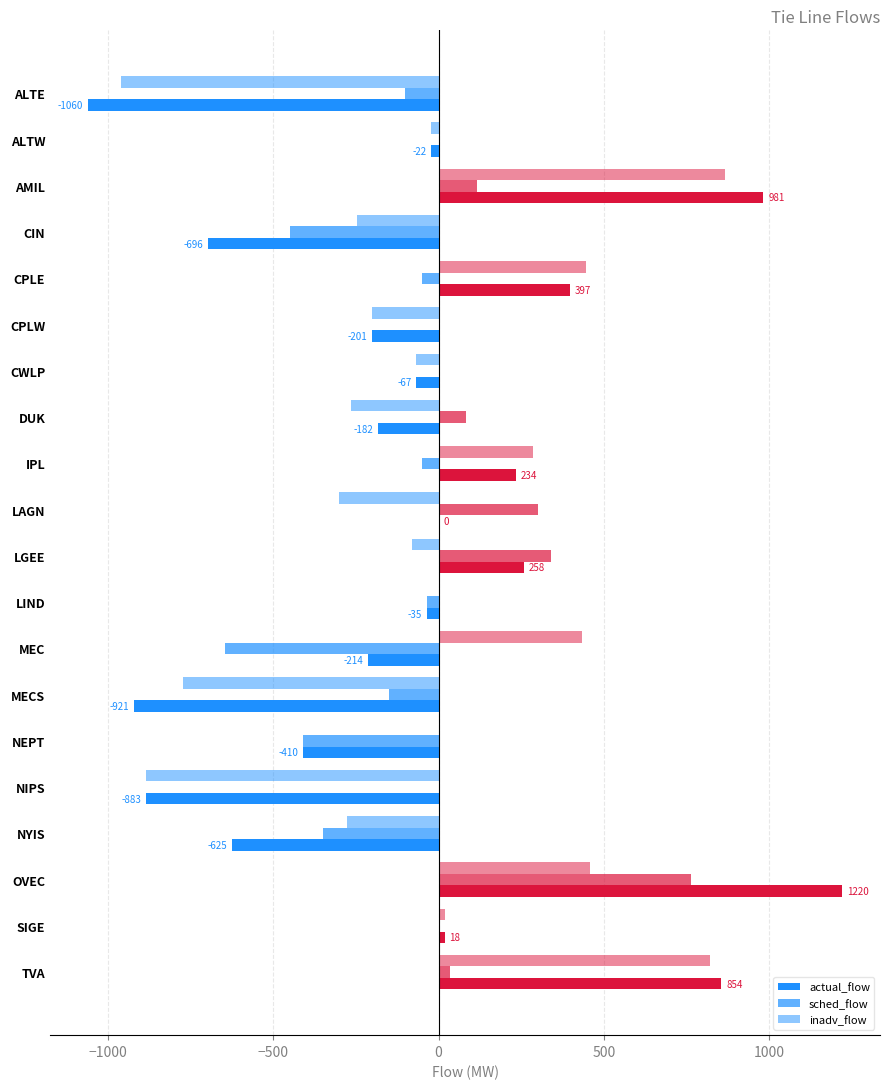

How many values in the inadv_flow series exceed -22?

9